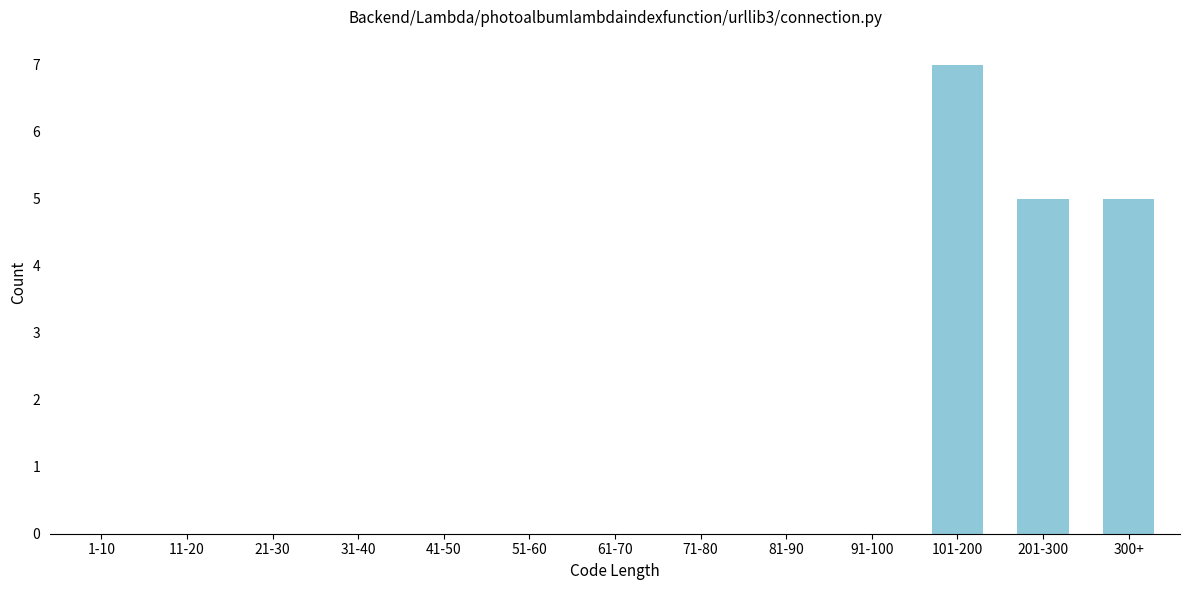

Reading left to right, list all the values displayed in this chart.

1-10=0	11-20=0	21-30=0	31-40=0	41-50=0	51-60=0	61-70=0	71-80=0	81-90=0	91-100=0	101-200=7	201-300=5	300+=5